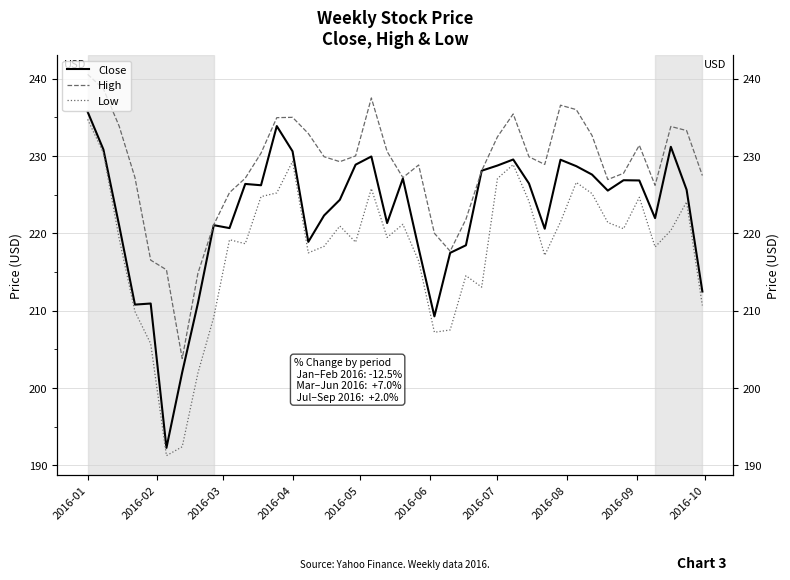

How many lines are shown in the chart?

3